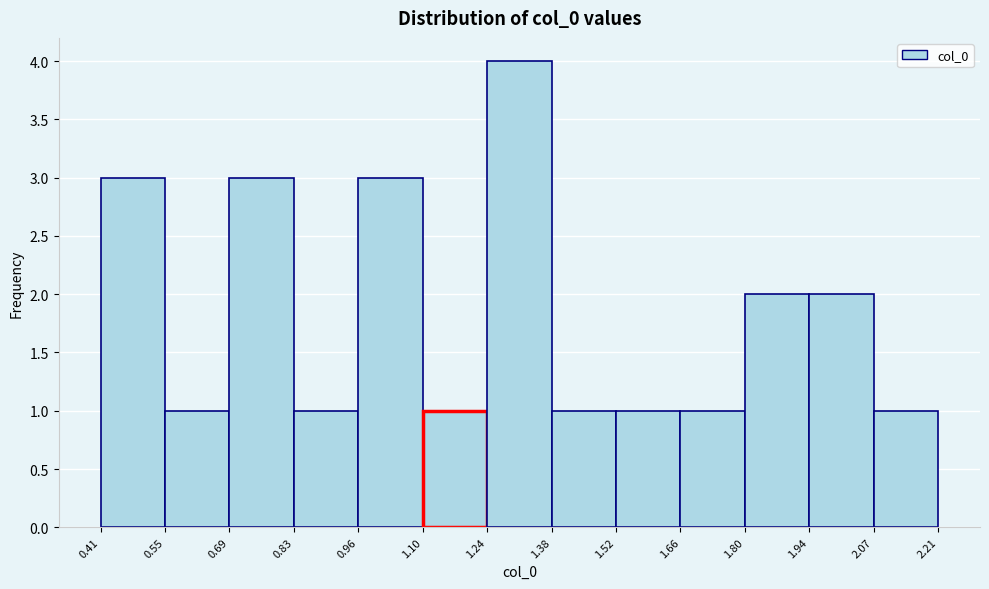

Reading left to right, list every bar in this chart as the range it spans on the x-axis followed by its height. The values are not printed on the chart, so give them approximately, as read against the axis.

0.41 to 0.55: 3
0.55 to 0.69: 1
0.69 to 0.83: 3
0.83 to 0.96: 1
0.96 to 1.10: 3
1.10 to 1.24: 1
1.24 to 1.38: 4
1.38 to 1.52: 1
1.52 to 1.66: 1
1.66 to 1.80: 1
1.80 to 1.94: 2
1.94 to 2.07: 2
2.07 to 2.21: 1